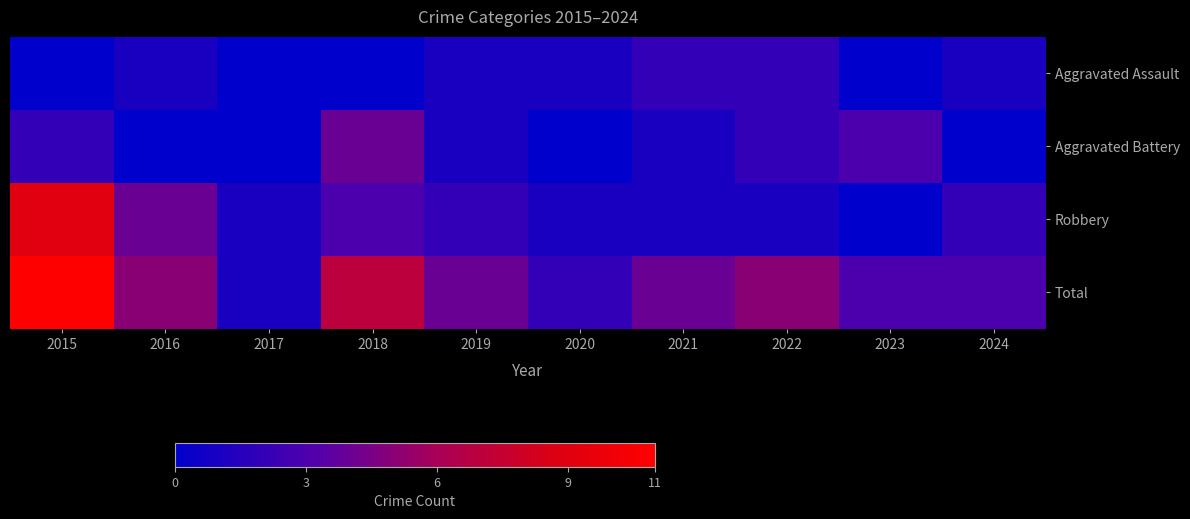

Reading left to right, what are all the values shown in this chart?

Aggravated Assault: 2015=0	2016=1	2017=0	2018=0	2019=1	2020=1	2021=2	2022=2	2023=0	2024=1
Aggravated Battery: 2015=2	2016=0	2017=0	2018=4	2019=1	2020=0	2021=1	2022=2	2023=3	2024=0
Robbery: 2015=9	2016=4	2017=1	2018=3	2019=2	2020=1	2021=1	2022=1	2023=0	2024=2
Total: 2015=11	2016=5	2017=1	2018=7	2019=4	2020=2	2021=4	2022=5	2023=3	2024=3